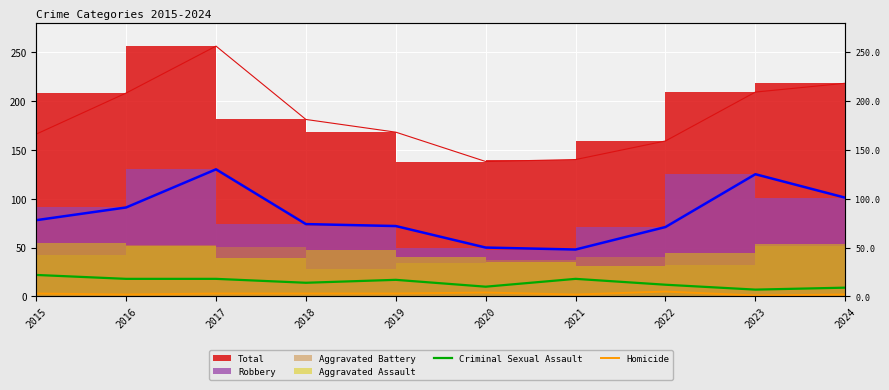

True or false: Homicide and Criminal Sexual Assault cross at least once.

False